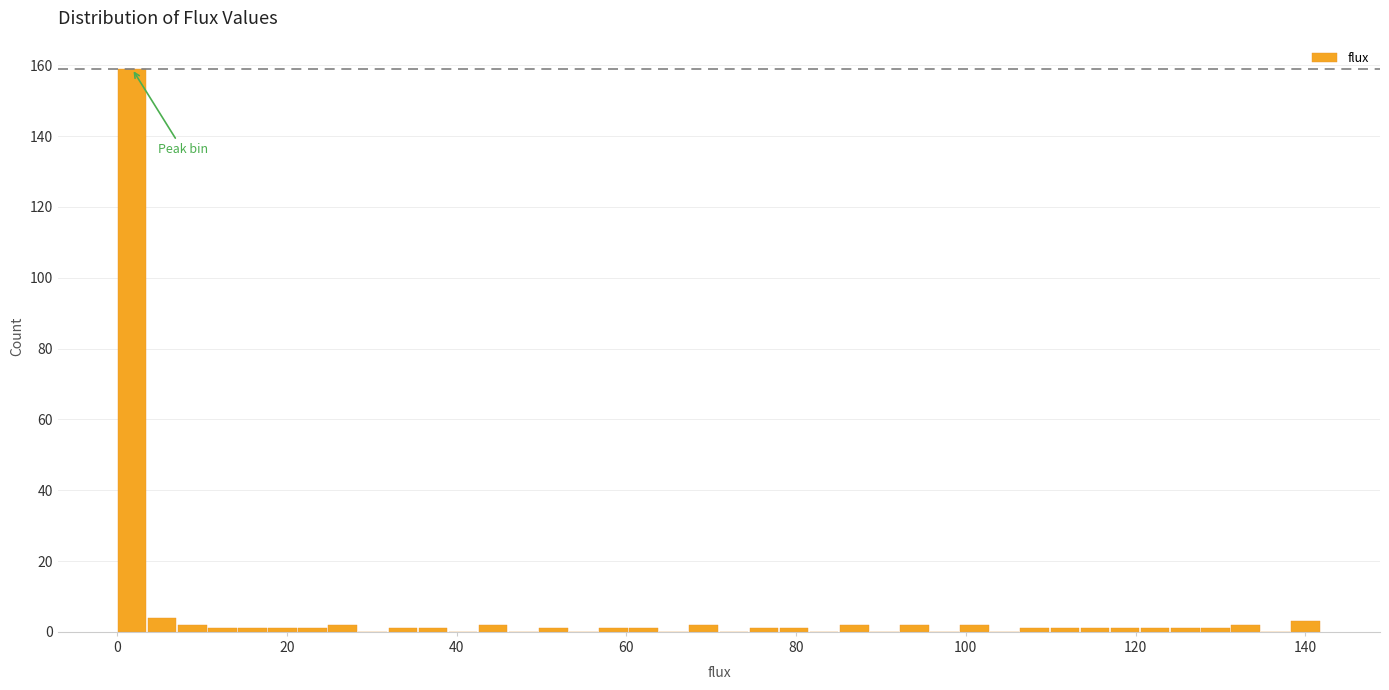

Read against the x-axis, roughly where is the centre of the tallest bar?

2